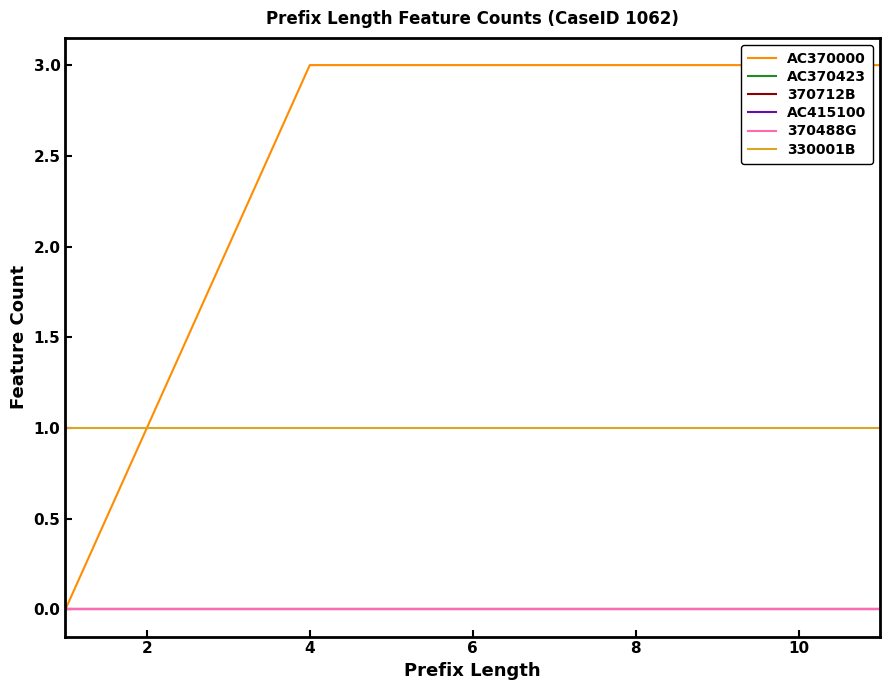

True or false: AC415100 and 370488G cross at least once.

False